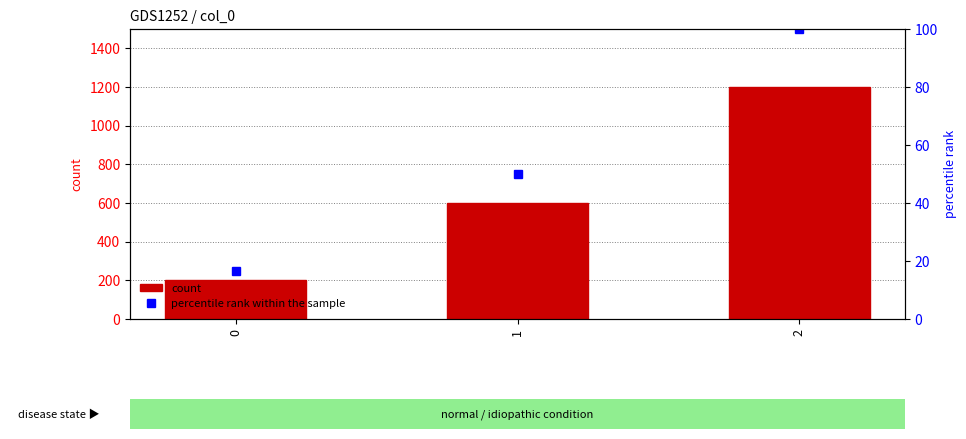

Does the chart contain stacked bars?

No